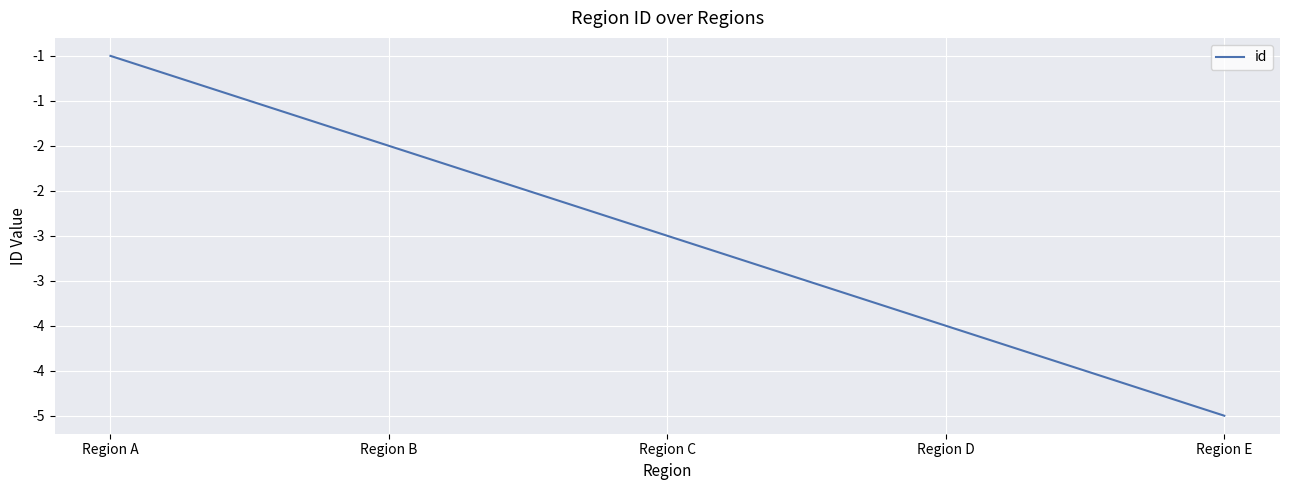

What is the maximum value shown in the chart?

-1